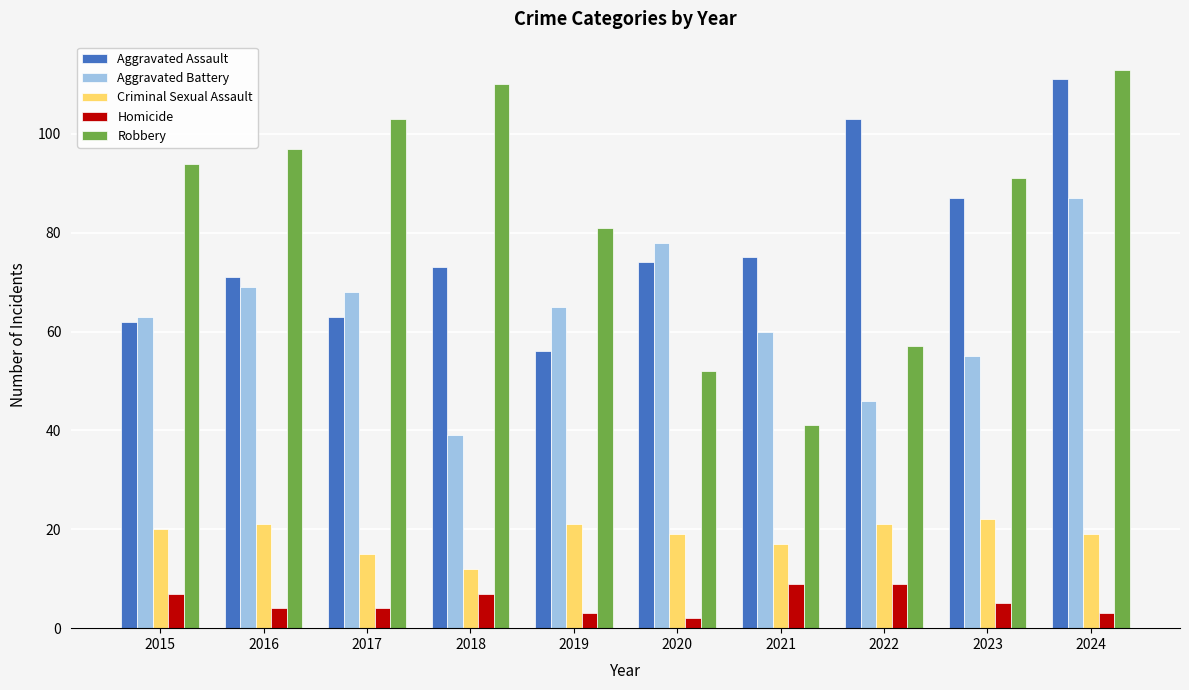

Which series has the largest total across all categories?

Robbery